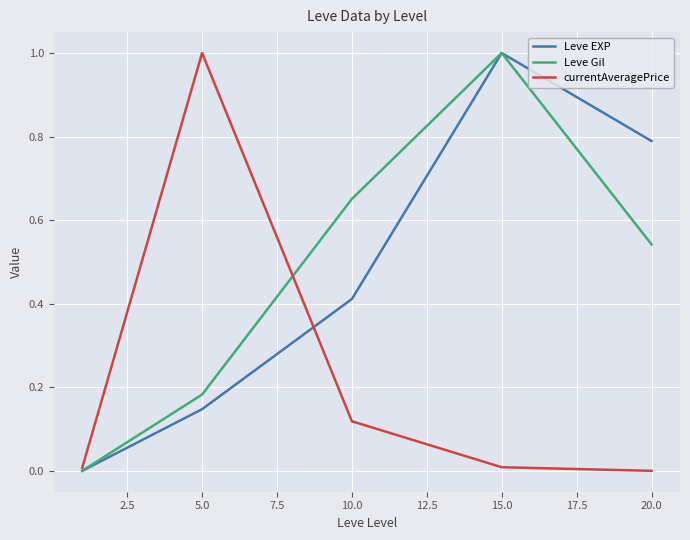

How many lines are shown in the chart?

3